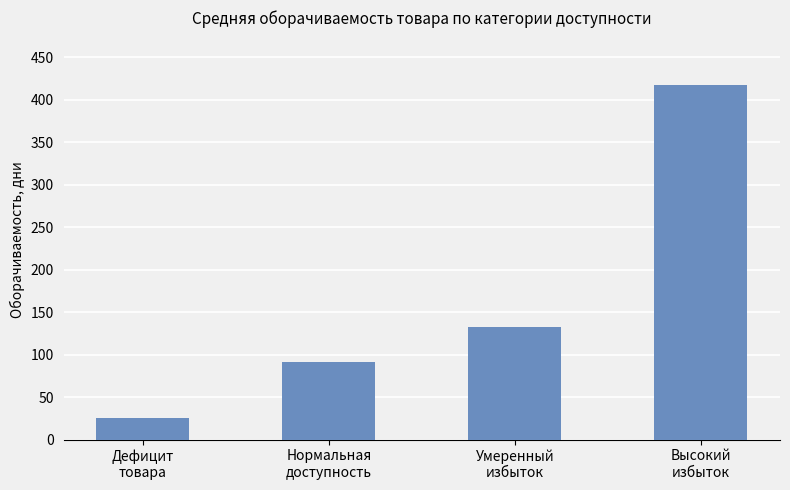

How many values are between 91 and 417?

3